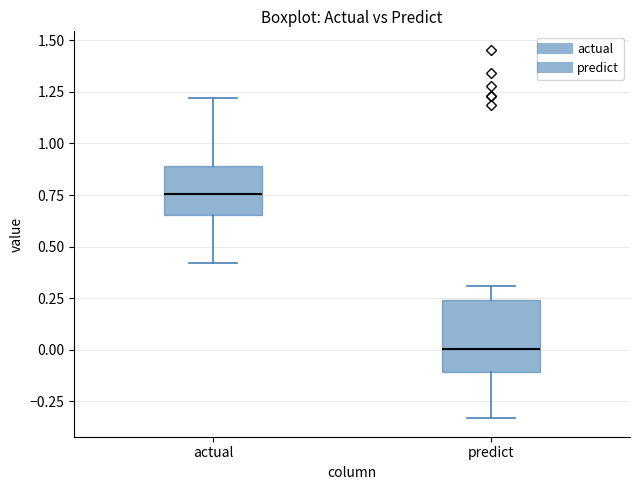

Where does the upper whisker of the box for actual end on the y-axis? The values are not printed on the chart, so give them approximately, as read against the axis.

1.20